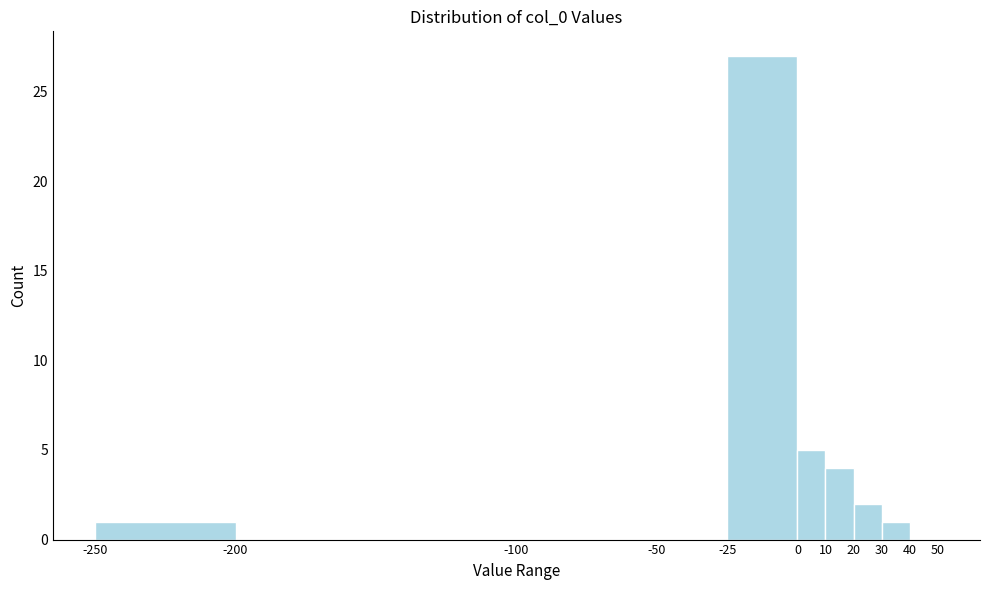

Over which range of the x-axis is the bar tallest?

-25 to 0